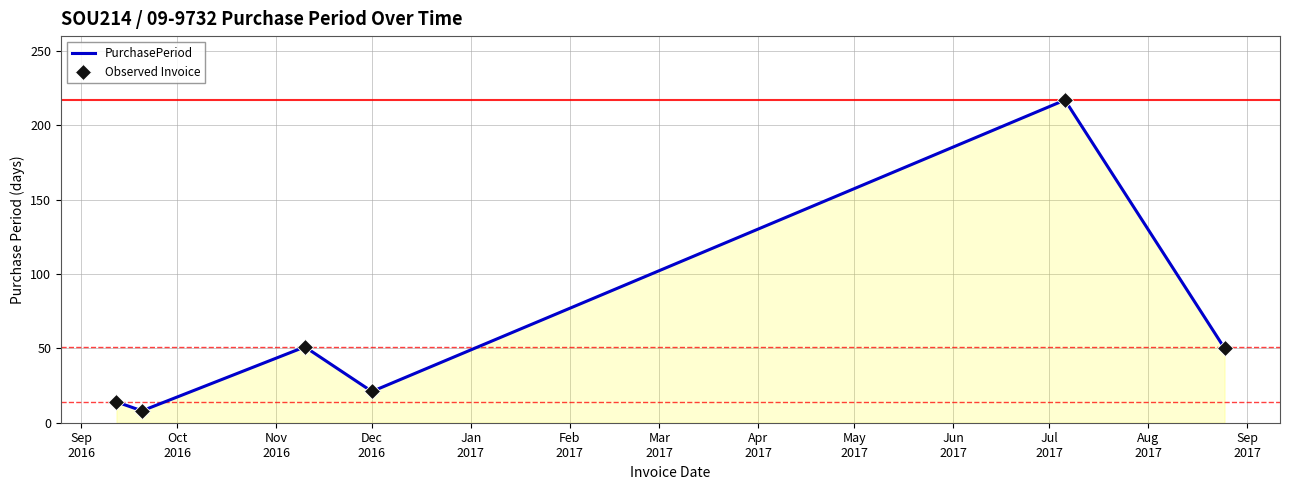

True or false: Observed Invoice has a value of 51 at Nov
2016.

True